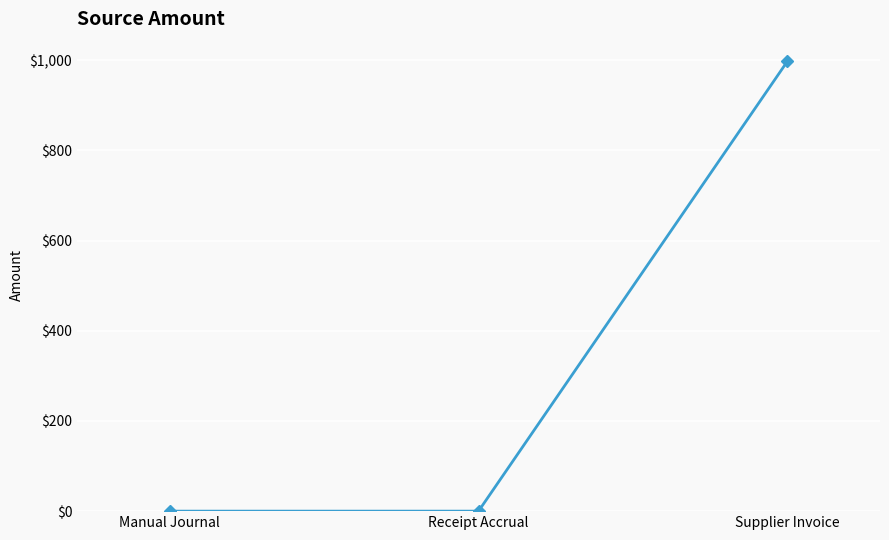

Reading right to left, list all the values displayed in this chart.

Supplier Invoice=997.5	Receipt Accrual=0.0	Manual Journal=0.0